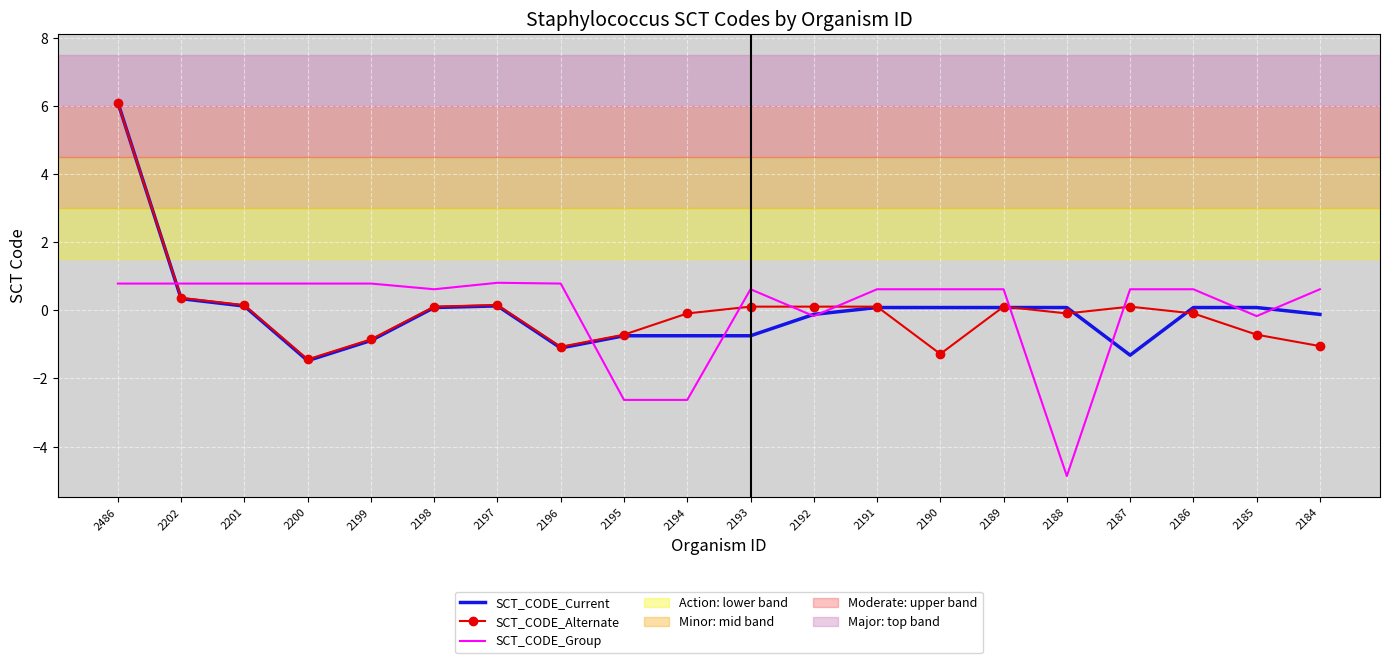

At which label does SCT_CODE_Group first exceed 0?

2486